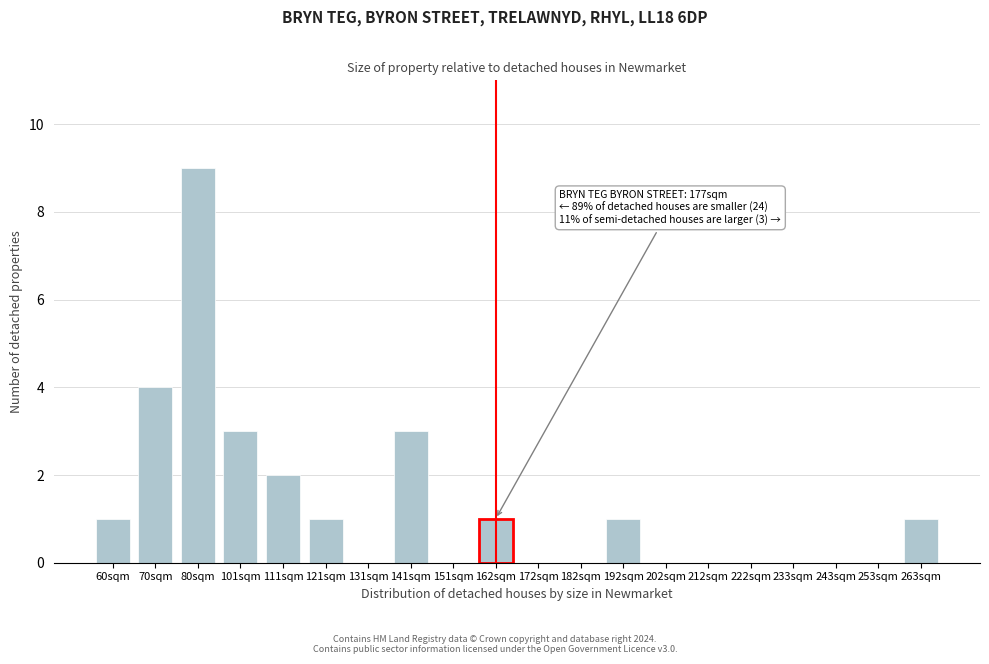

Reading left to right, list all the values displayed in this chart.

60sqm=1	70sqm=4	80sqm=9	101sqm=3	111sqm=2	121sqm=1	131sqm=0	141sqm=3	151sqm=0	162sqm=1	172sqm=0	182sqm=0	192sqm=1	202sqm=0	212sqm=0	222sqm=0	233sqm=0	243sqm=0	253sqm=0	263sqm=1